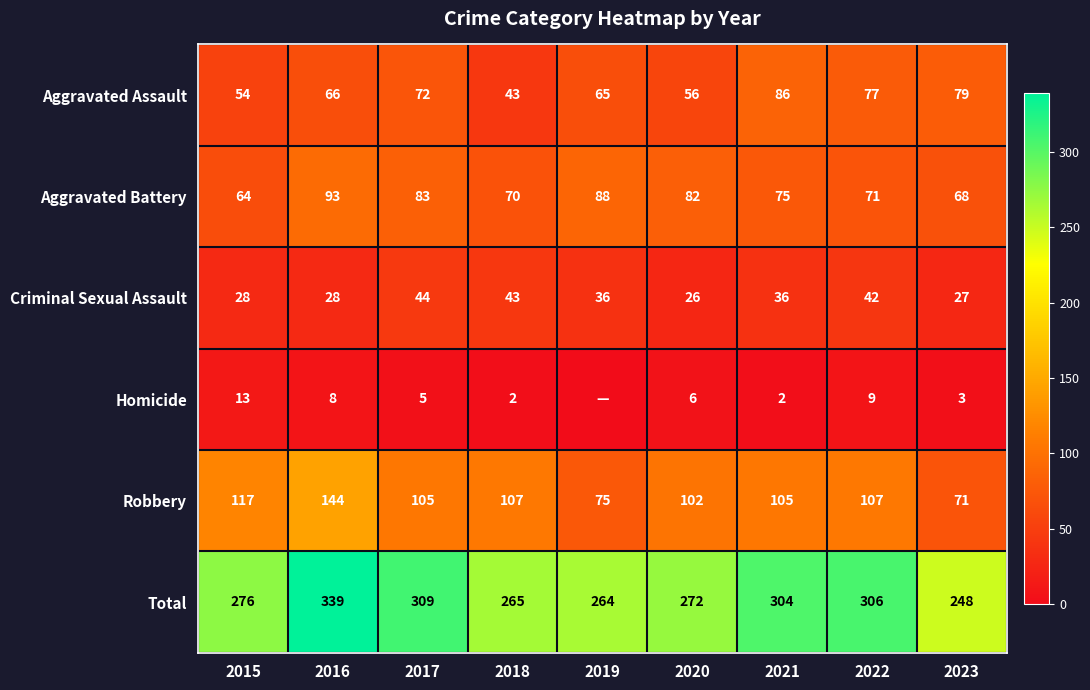

What is the sum of the Aggravated Battery values at 2015 and 2019?

152